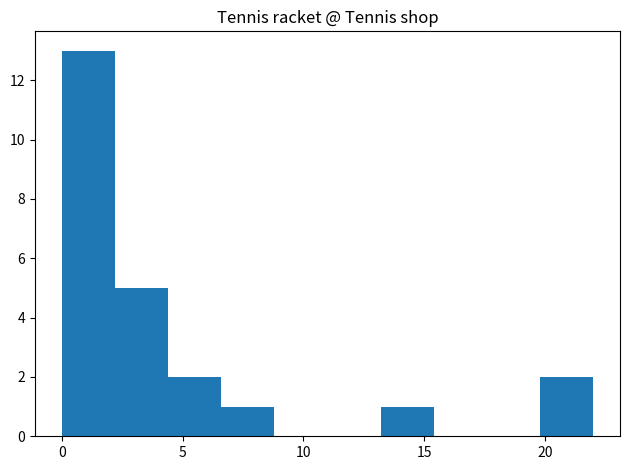

How tall is the bar that spans 19.8 to 22.0 on the x-axis? Neither the bar edges nor the heights are printed on the chart, so give them approximately, as read against the axes.

2